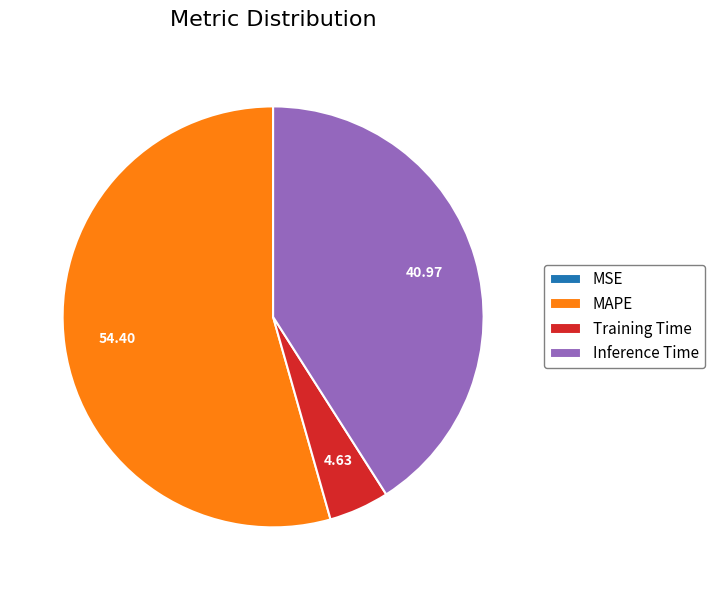

Is Inference Time the majority of the pie?

No